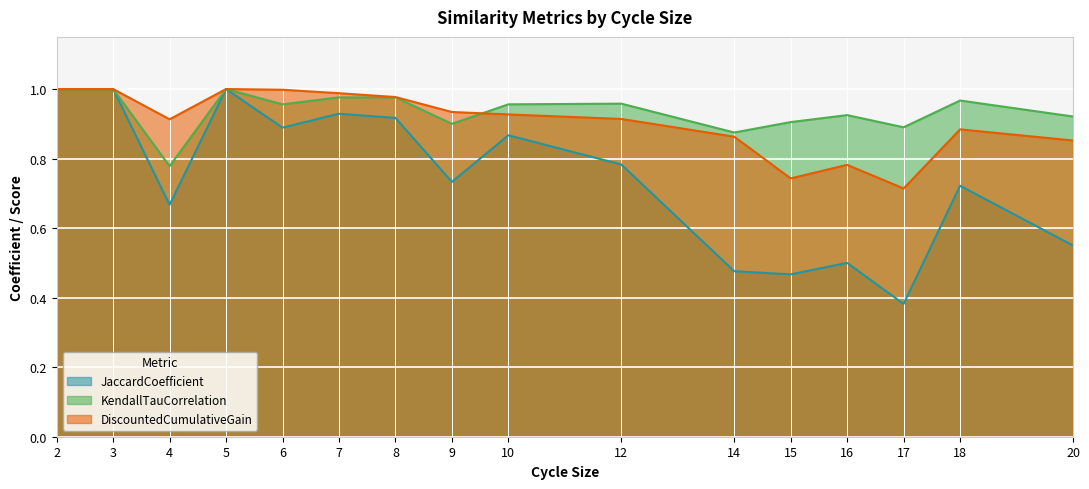

At how many categories does at least one series exceed 0?

16